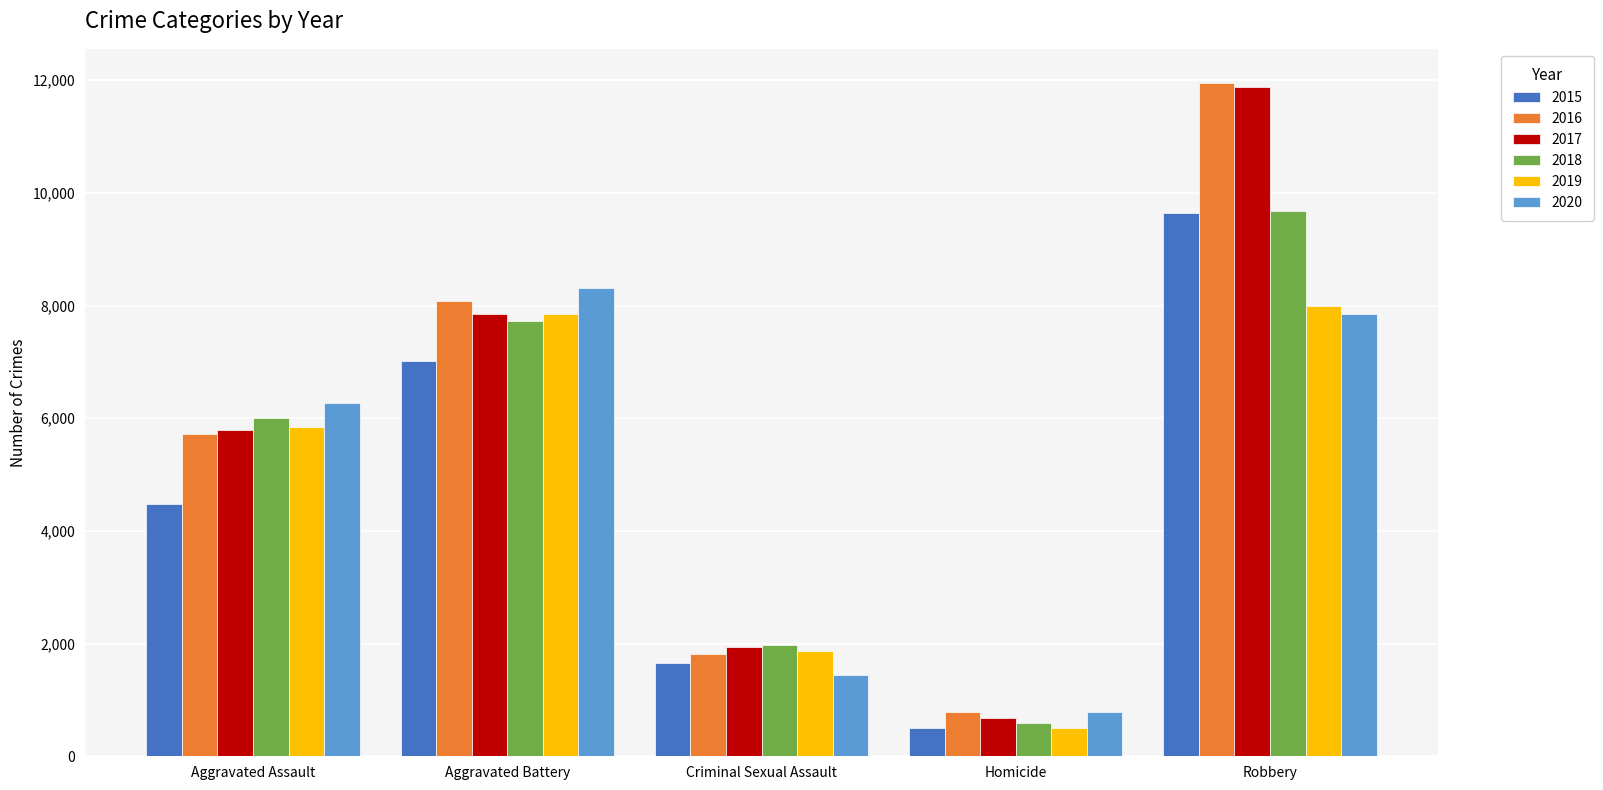

At how many categories does at least one series exceed 1046?

4